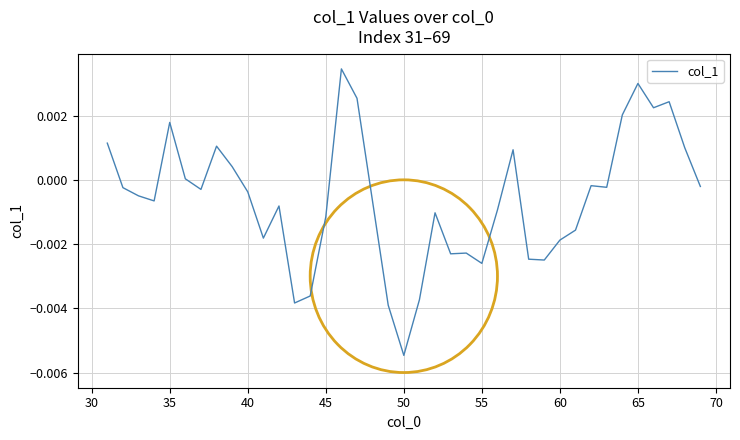

Which category has the lowest value across all series?

50